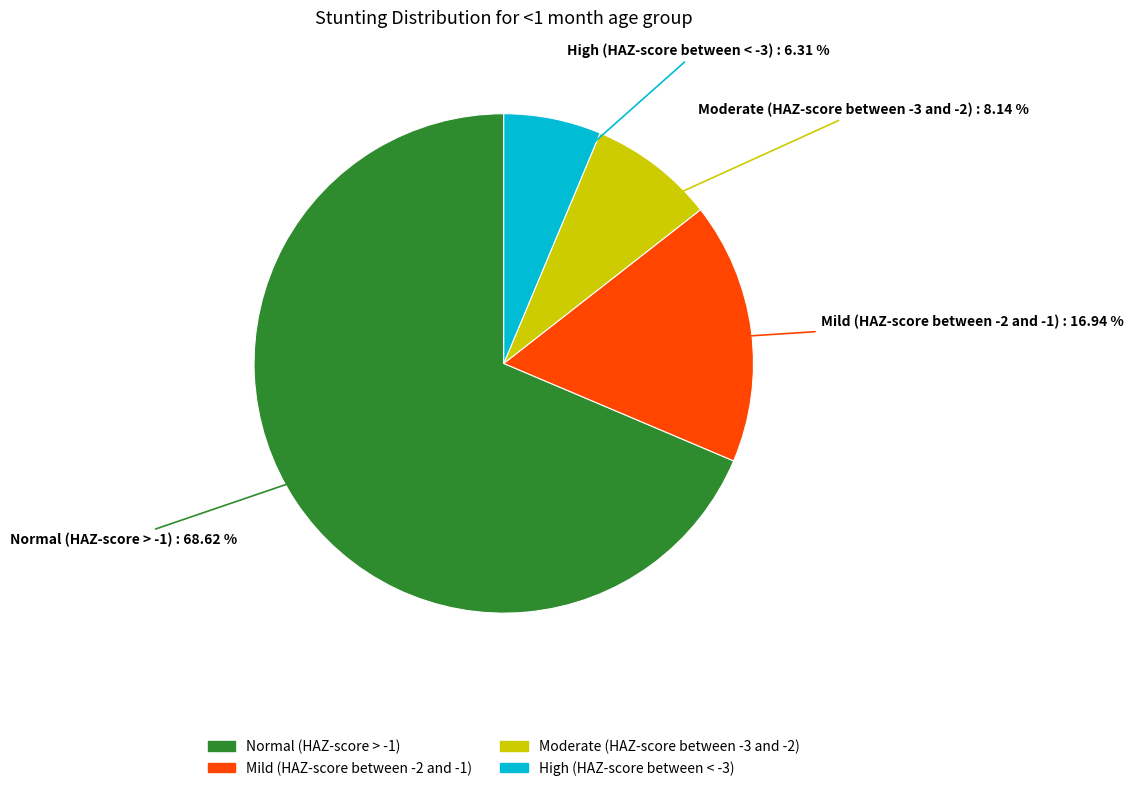

Which slice represents more than half of the pie?

Normal (HAZ-score > -1)